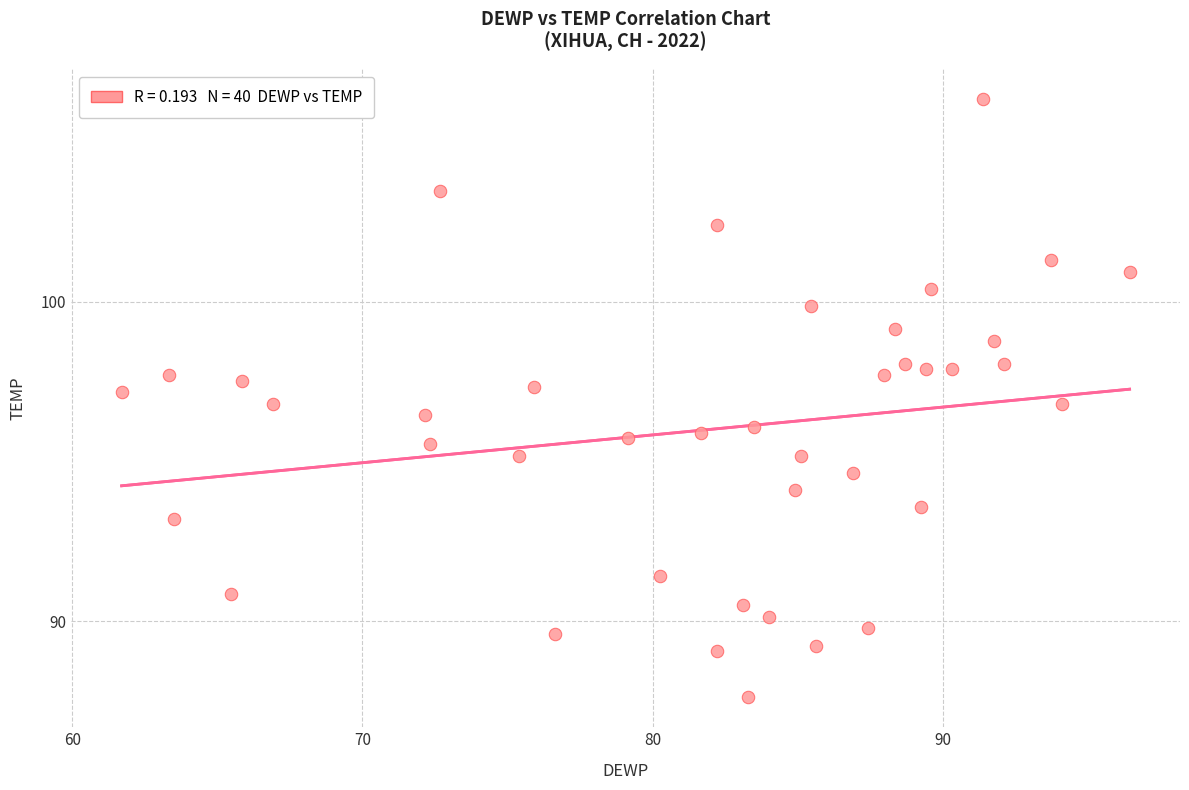

What is the range of X values (max minus min)?

34.7